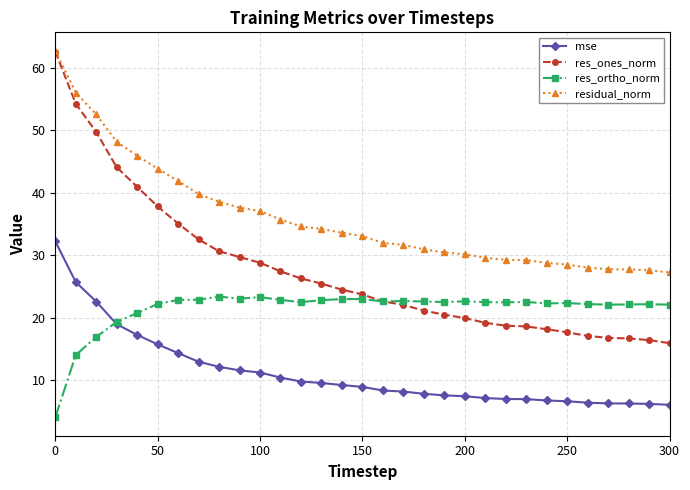

Does the chart display data point markers on the line(s)?

Yes